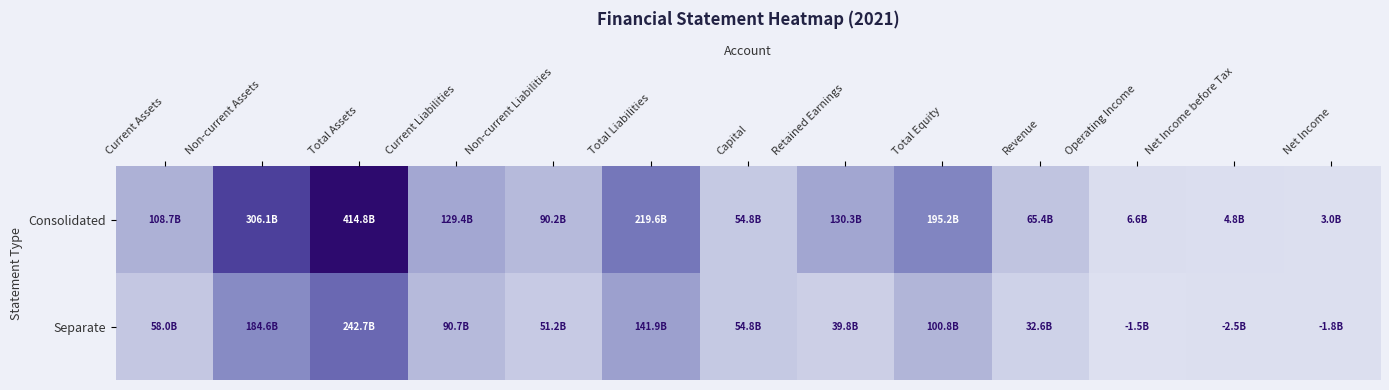

Reading left to right, list all the values displayed in this chart.

Consolidated: Current Assets=0.3	Non-current Assets=0.7	Total Assets=1.0	Current Liabilities=0.3	Non-current Liabilities=0.2	Total Liabilities=0.5	Capital=0.1	Retained Earnings=0.3	Total Equity=0.5	Revenue=0.2	Operating Income=0.0	Net Income before Tax=0.0	Net Income=0.0
Separate: Current Assets=0.1	Non-current Assets=0.4	Total Assets=0.6	Current Liabilities=0.2	Non-current Liabilities=0.1	Total Liabilities=0.3	Capital=0.1	Retained Earnings=0.1	Total Equity=0.2	Revenue=0.1	Operating Income=0.0	Net Income before Tax=0.0	Net Income=0.0